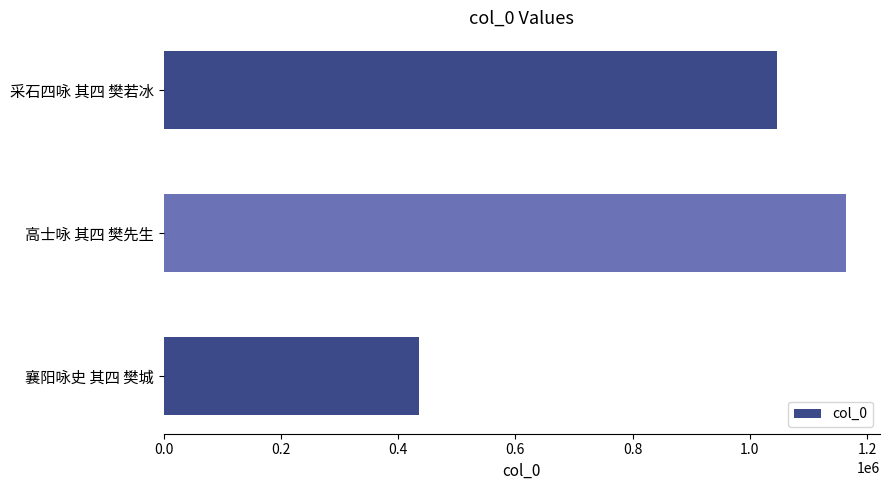

What is the difference between the second highest and minimum values?

610759